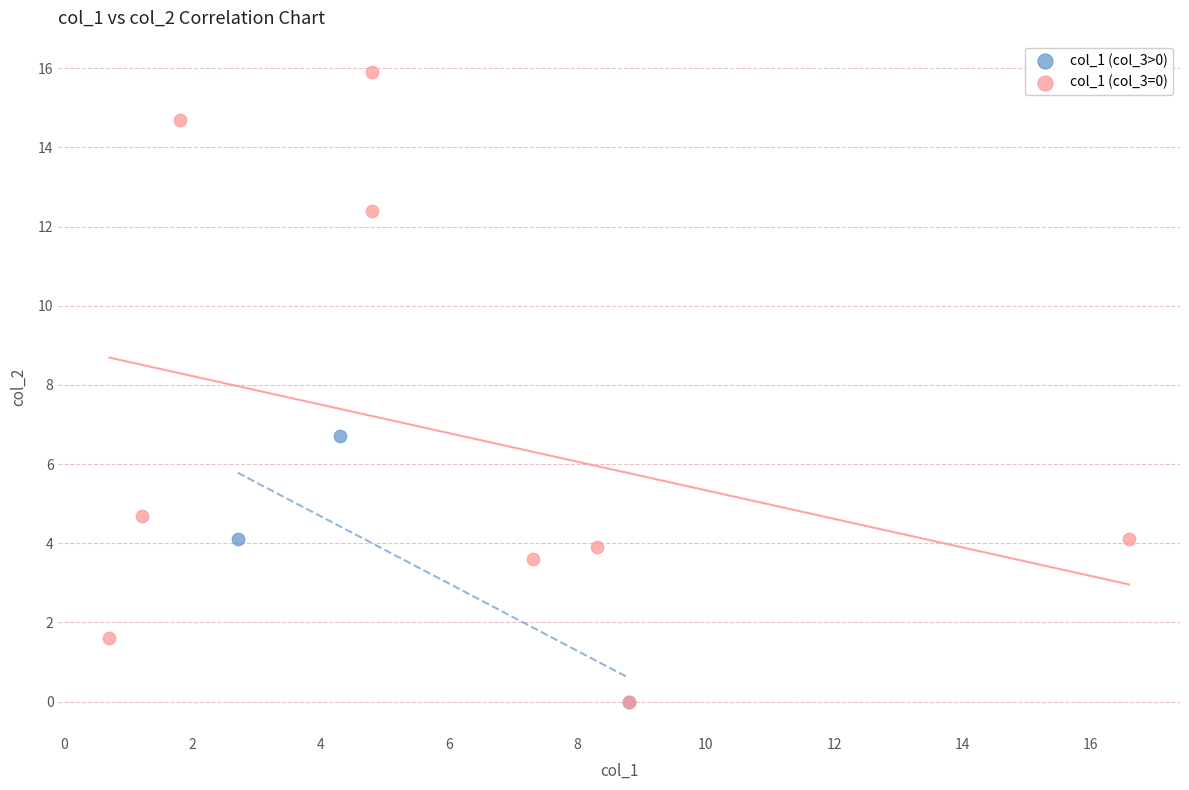

What are all the series names shown in the legend?

col_1 (col_3>0), col_1 (col_3=0)